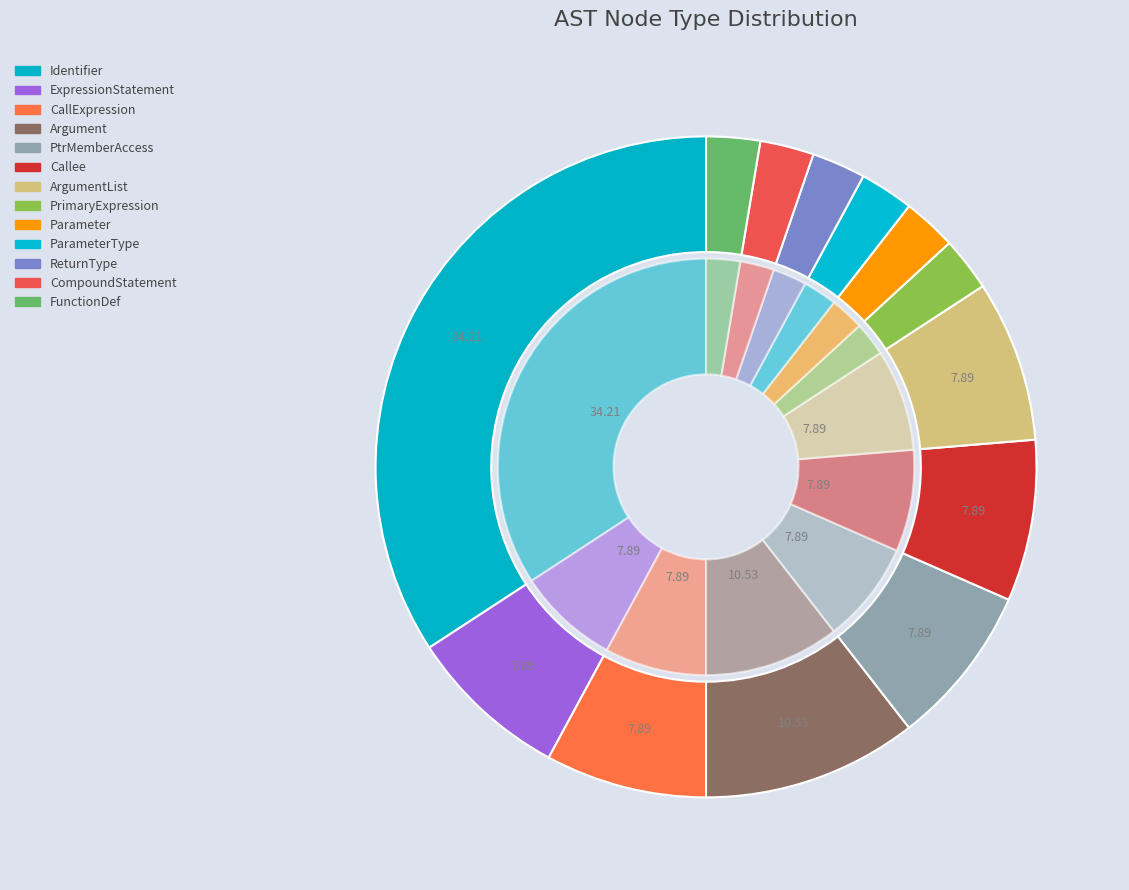

How many slices are in this pie chart?

13